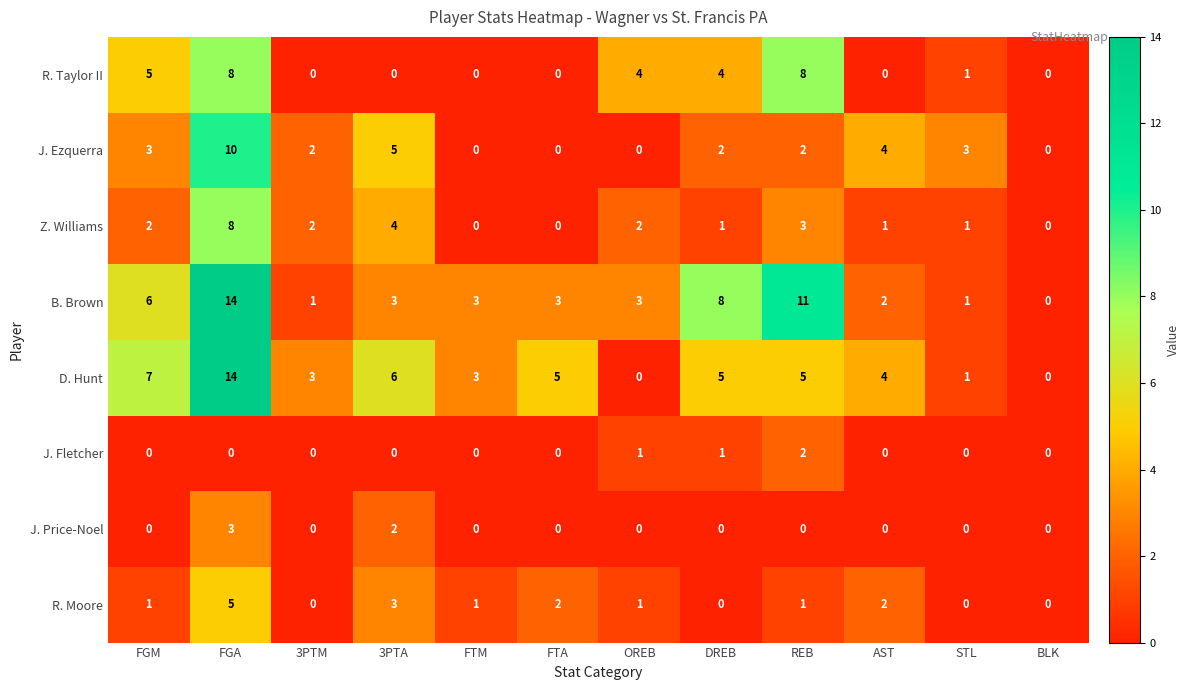

What is the spread (max minus min) of values at FTM?

3